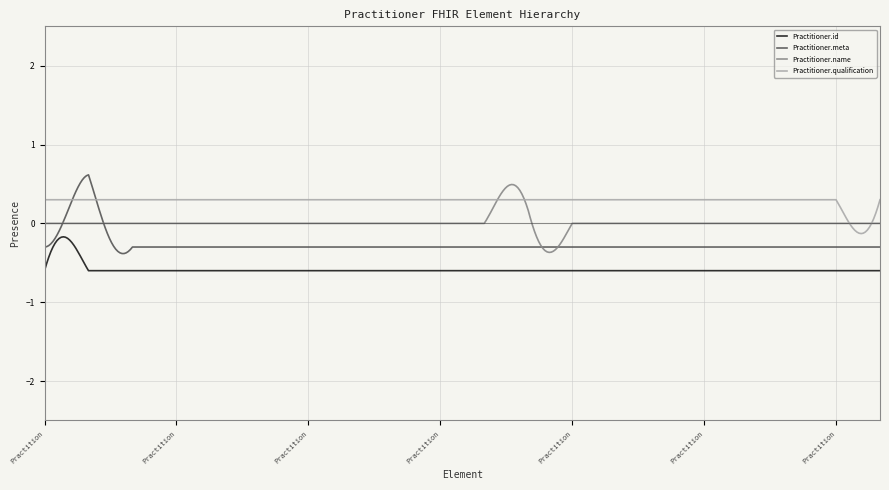

True or false: Practitioner.name and Practitioner.id cross at least once.

False